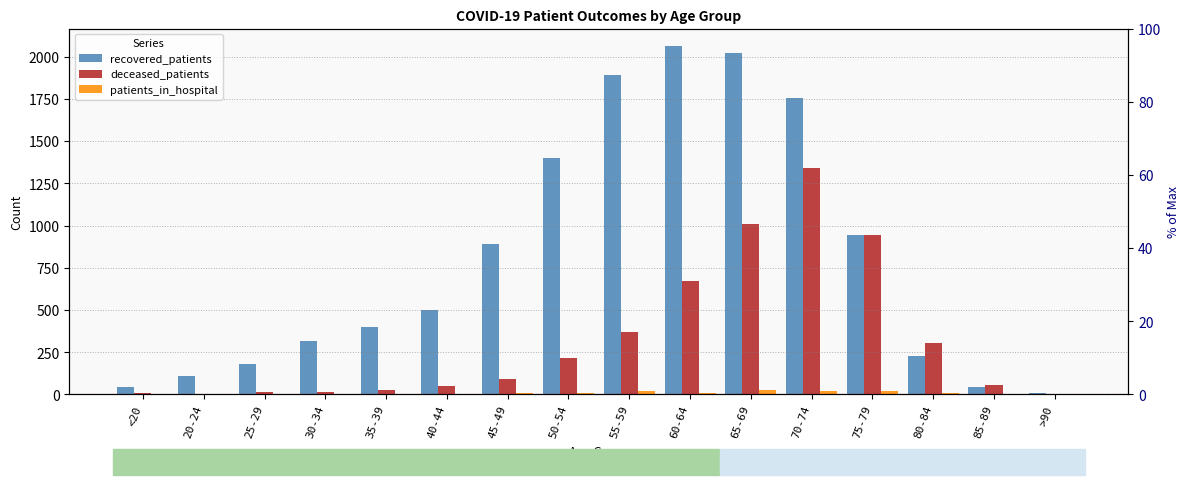

What is the difference between the maximum and minimum values in the recovered_patients series?

2056